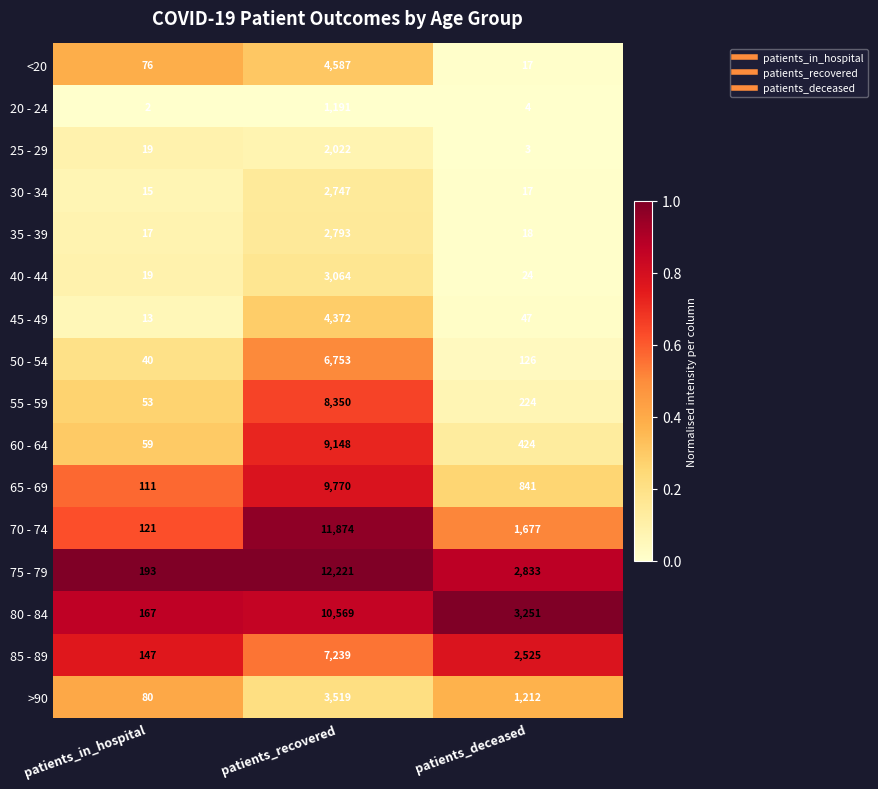

Is the value of 35 - 39 at patients_in_hospital greater than the value of 25 - 29 at patients_deceased?

Yes